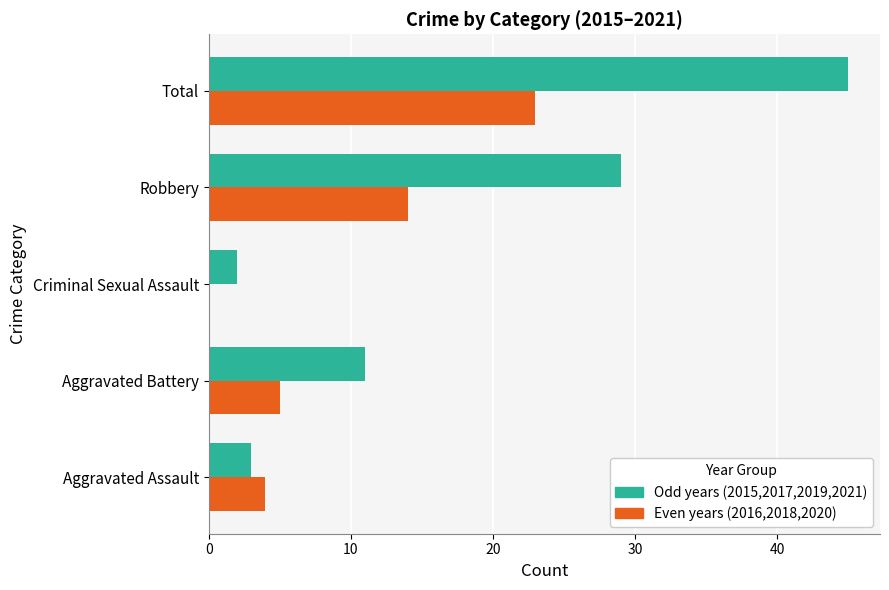

Which label corresponds to the largest value in the chart?

Total